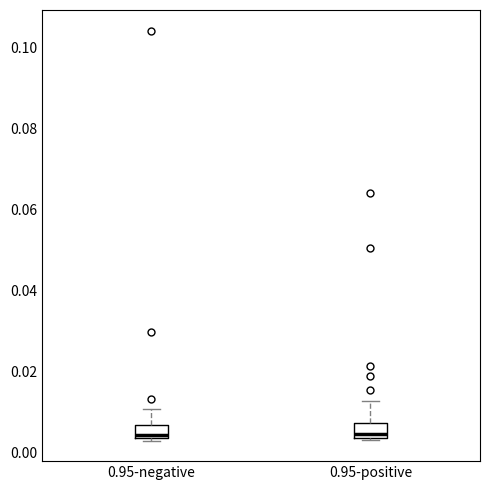

Where is the lower edge of the box for 0.95-negative on the y-axis? The values are not printed on the chart, so give them approximately, as read against the axis.

0.004